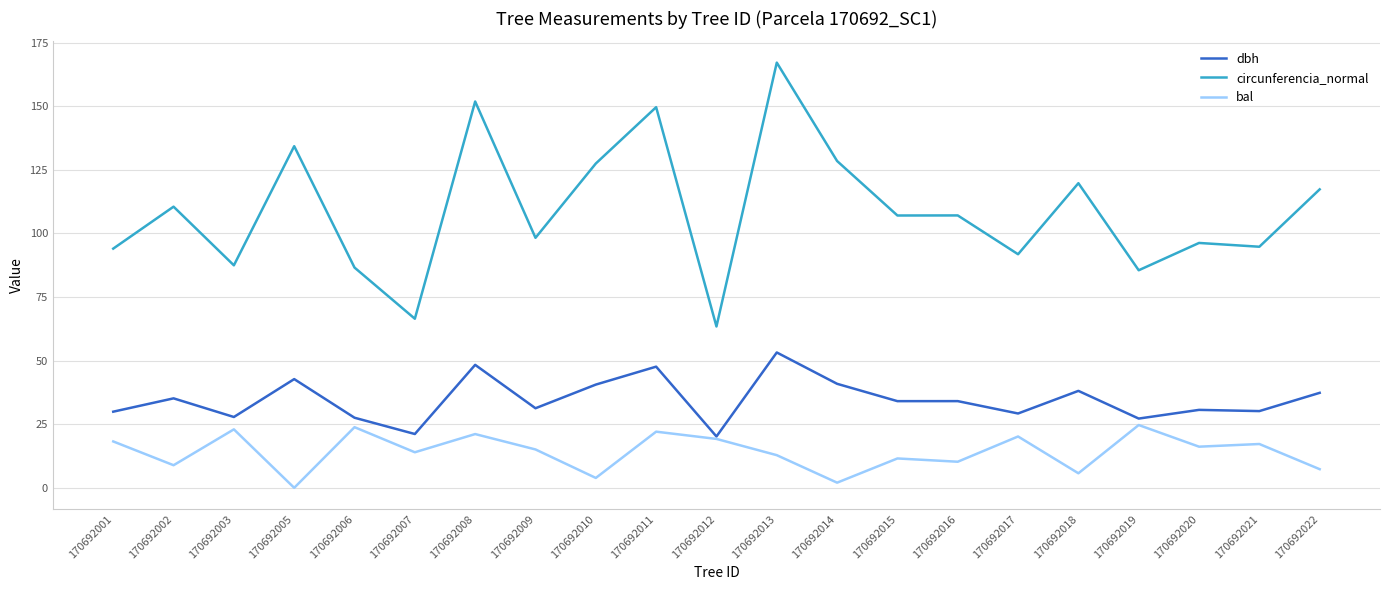

Is it true that circunferencia_normal equals 167.2 at 170692013?

True